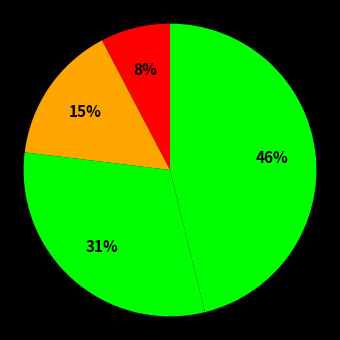

How many segments does this pie chart have?

4